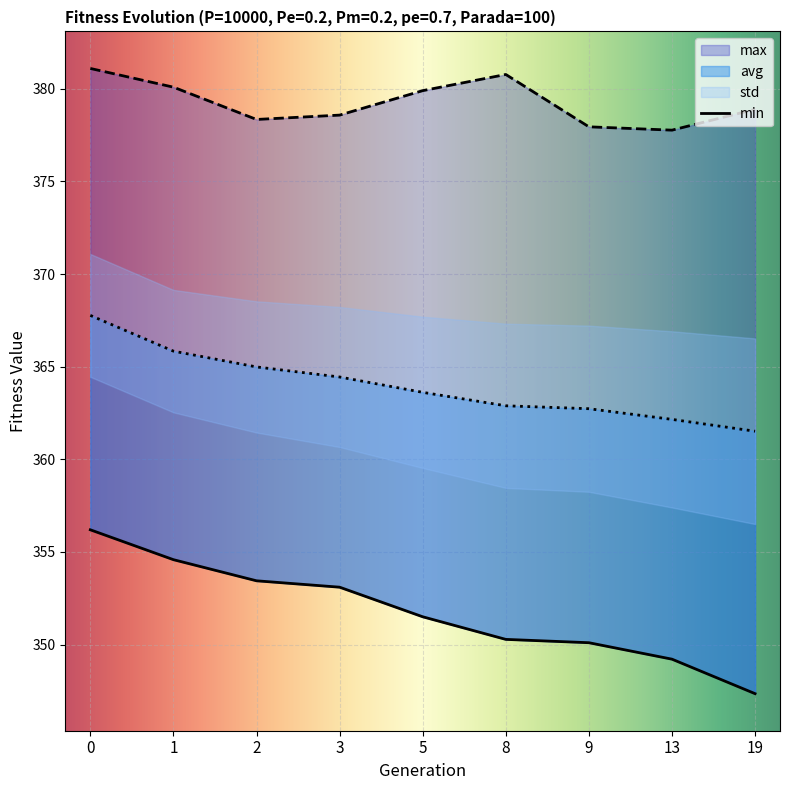

What is the difference between the highest and lowest values at 8?

30.5